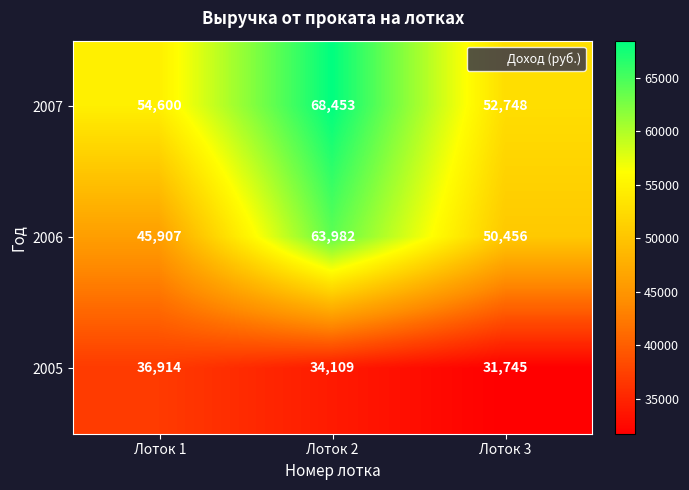

Where does the 2006 series first go above 50456?

Лоток 2